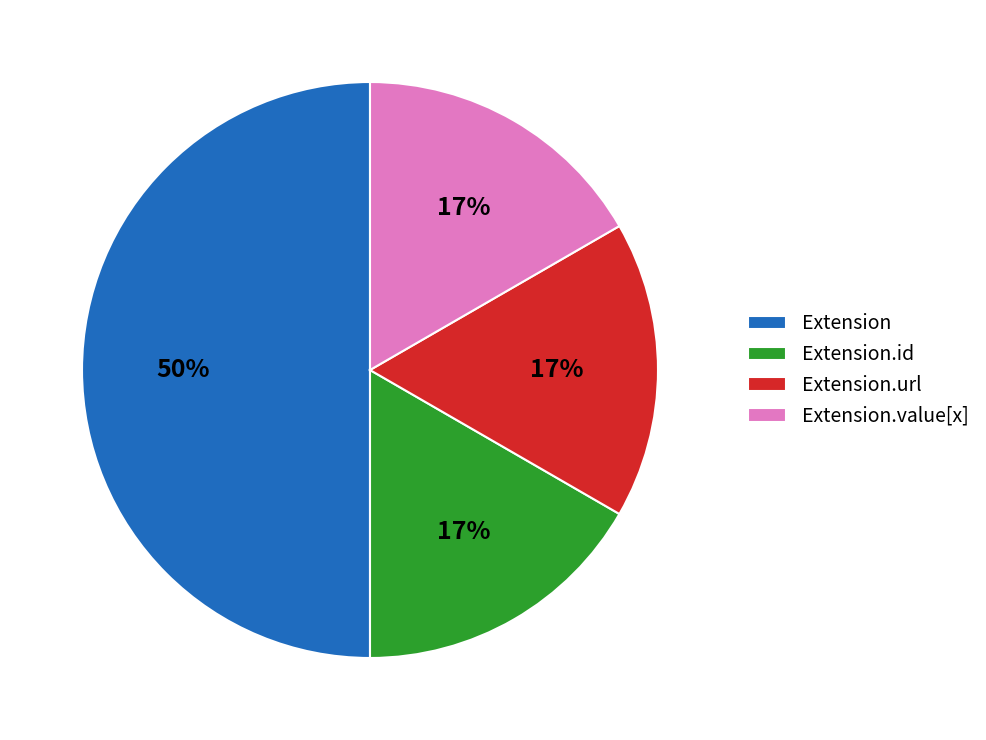

How many slices are in this pie chart?

4